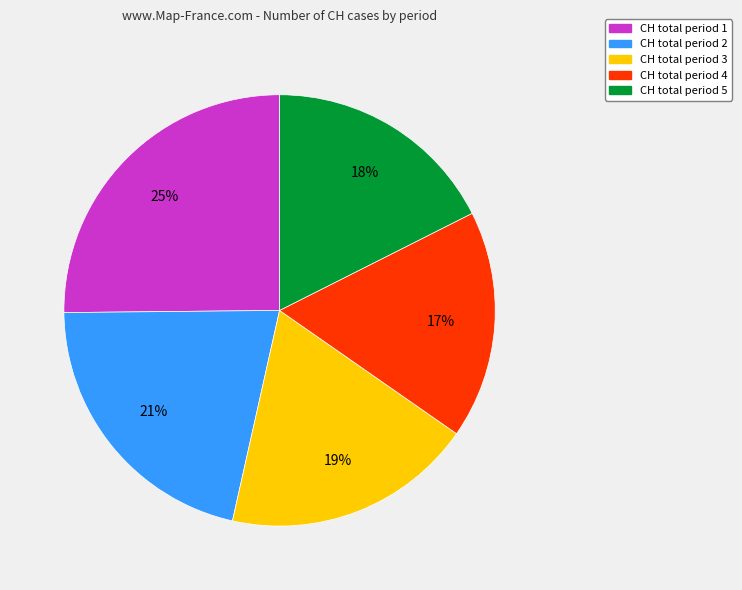

To the nearest percent, what is the difference between the largest and smallest slice percentages?

8%